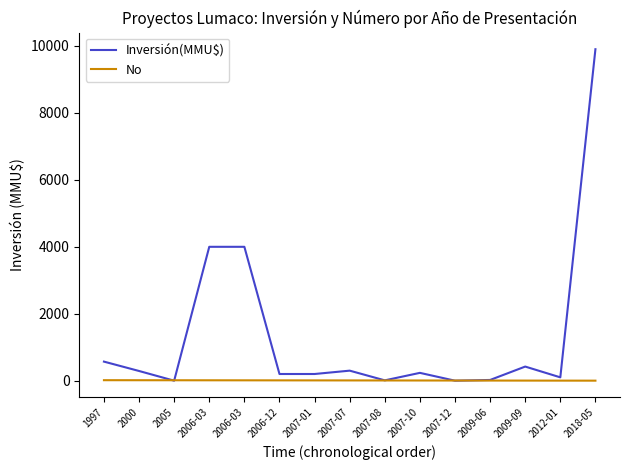

True or false: No and Inversión(MMU$) intersect in this chart.

True